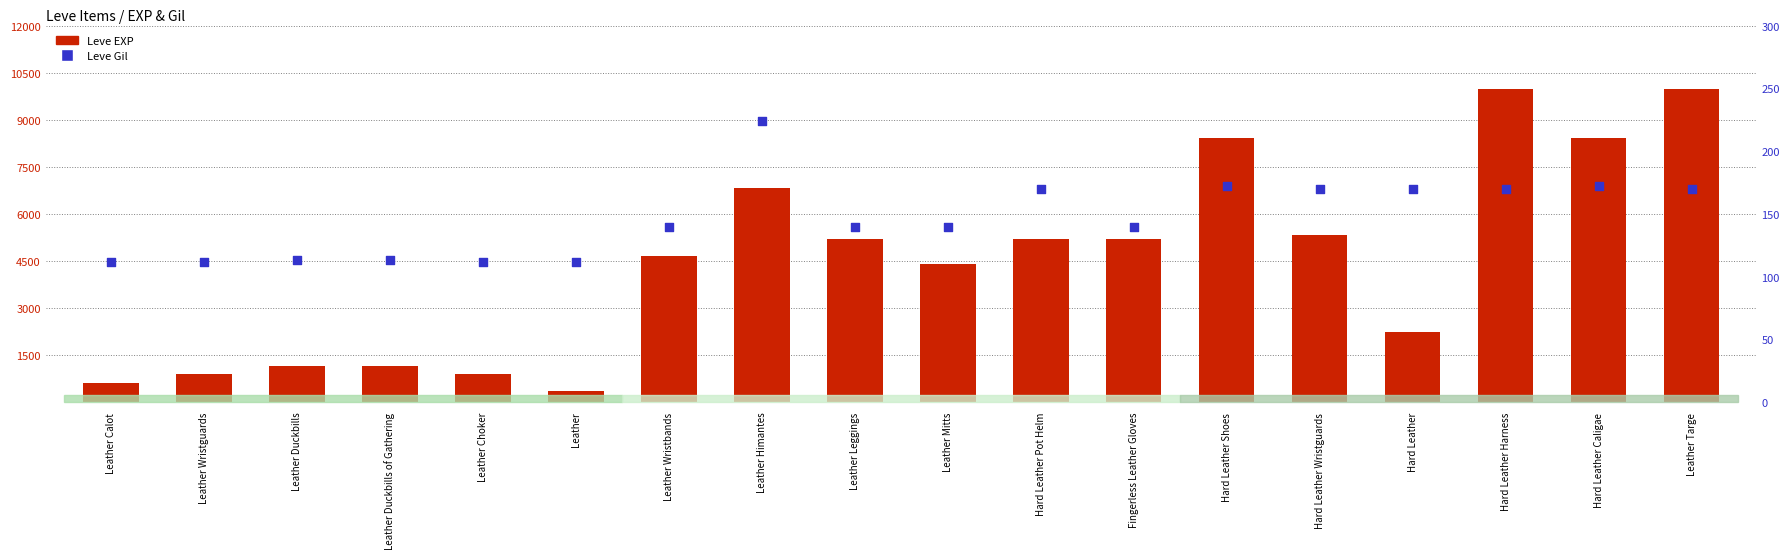

What are all the series names shown in the legend?

Leve EXP, Leve Gil